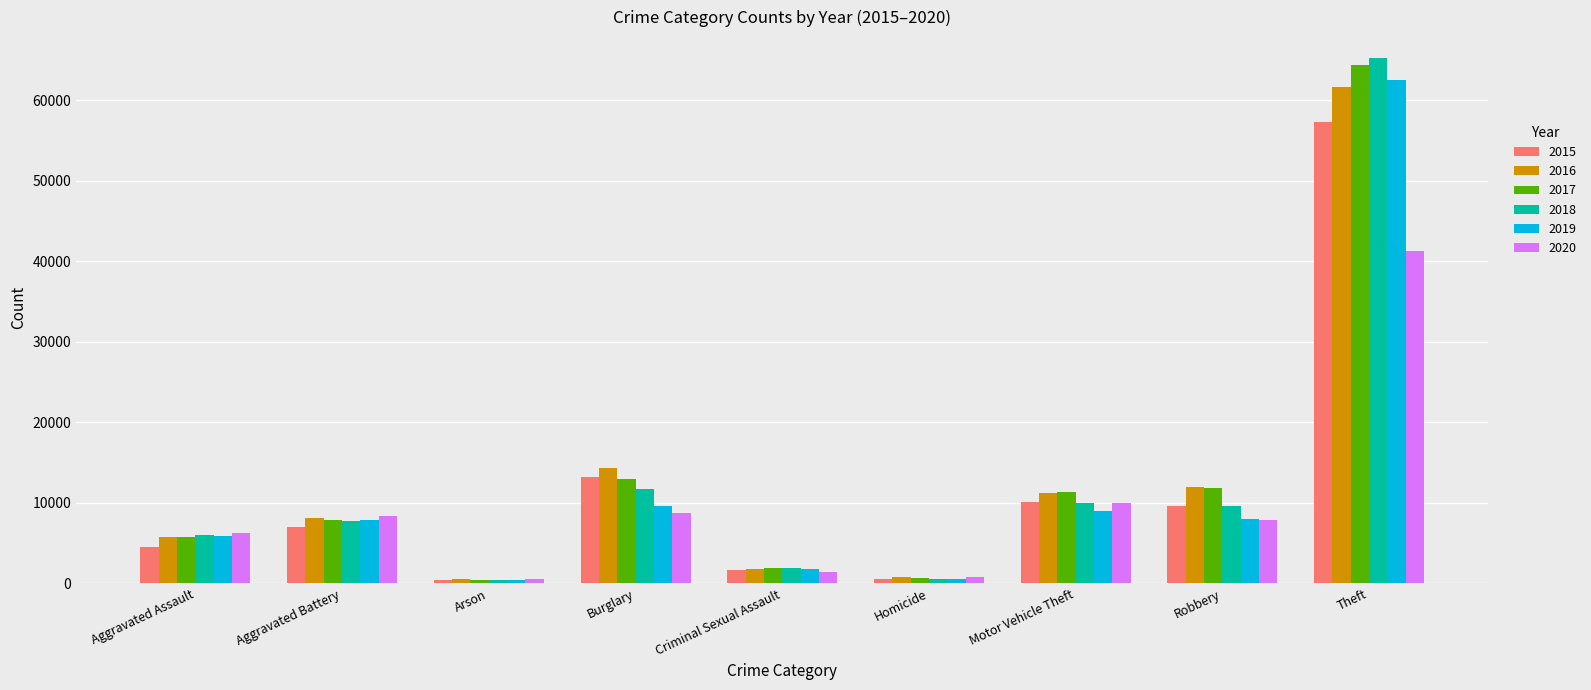

At which category is the sum across all series the highest?

Theft